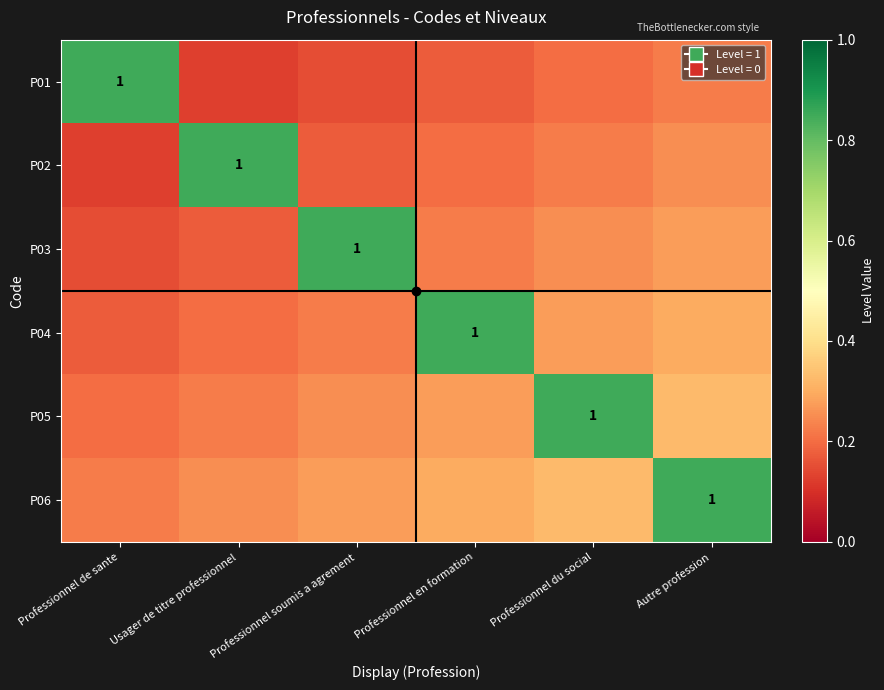

How many distinct data groups are displayed?

6